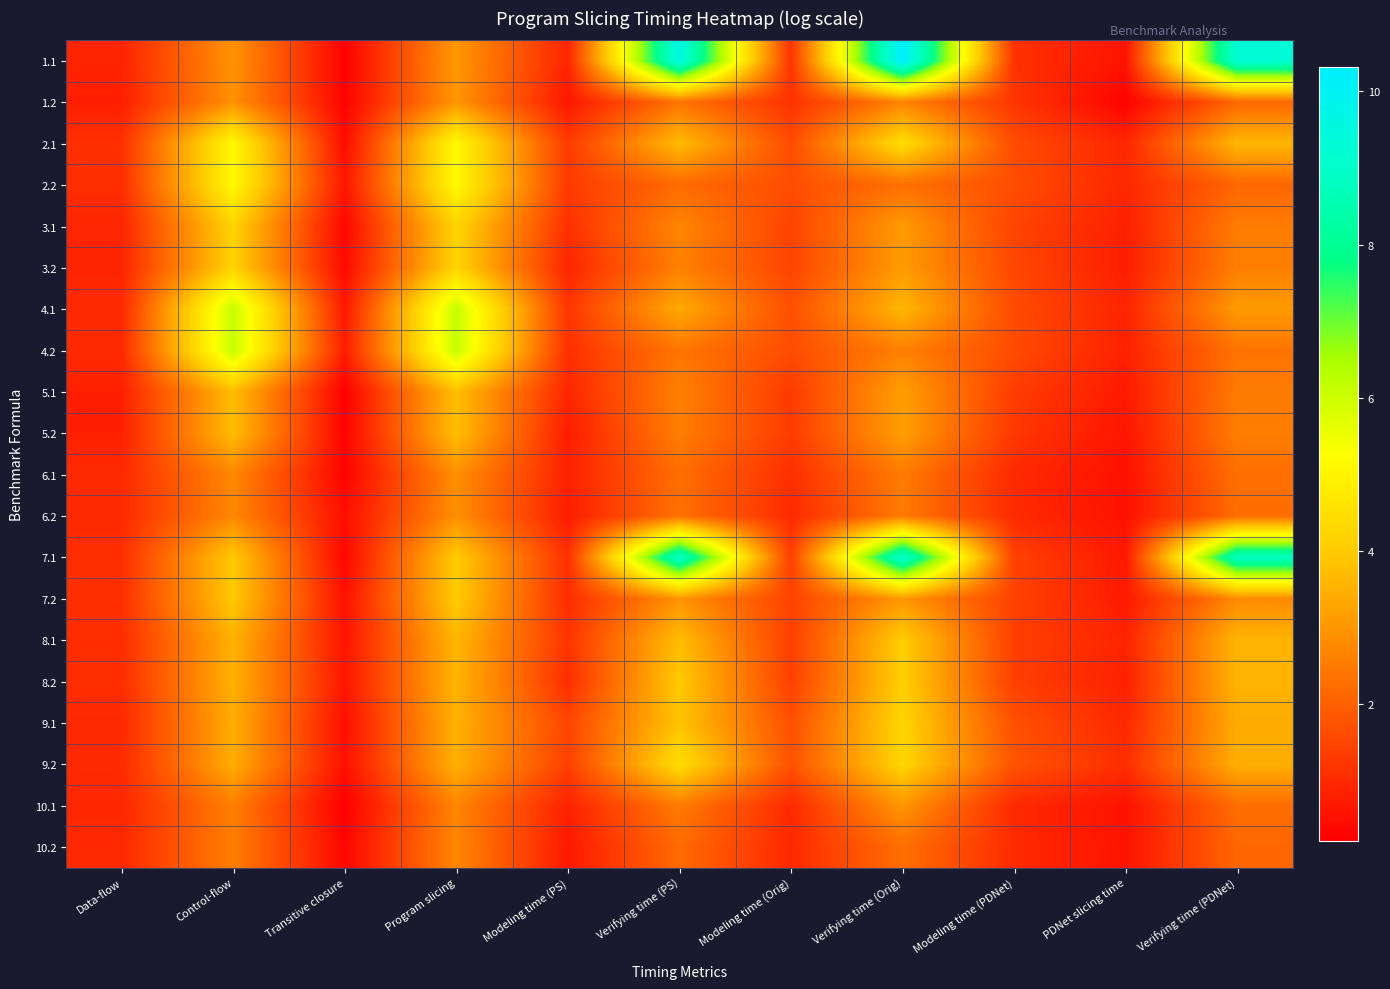

Reading right to left, what are all the values shown in this chart?

1.1: Verifying time (PDNet)=9.3	PDNet slicing time=0.6	Modeling time (PDNet)=1.1	Verifying time (Orig)=10.3	Modeling time (Orig)=1.2	Verifying time (PS)=9.6	Modeling time (PS)=0.9	Program slicing=3.0	Transitive closure=0.3	Control-flow=2.9	Data-flow=0.9
1.2: Verifying time (PDNet)=2.1	PDNet slicing time=0.3	Modeling time (PDNet)=1.2	Verifying time (Orig)=2.6	Modeling time (Orig)=1.1	Verifying time (PS)=2.4	Modeling time (PS)=0.6	Program slicing=3.0	Transitive closure=0.3	Control-flow=2.9	Data-flow=0.8
2.1: Verifying time (PDNet)=3.6	PDNet slicing time=0.9	Modeling time (PDNet)=1.6	Verifying time (Orig)=4.4	Modeling time (Orig)=1.6	Verifying time (PS)=3.7	Modeling time (PS)=1.3	Program slicing=5.1	Transitive closure=0.5	Control-flow=5.1	Data-flow=1.1
2.2: Verifying time (PDNet)=2.1	PDNet slicing time=1.0	Modeling time (PDNet)=1.7	Verifying time (Orig)=2.3	Modeling time (Orig)=1.6	Verifying time (PS)=2.2	Modeling time (PS)=1.3	Program slicing=5.1	Transitive closure=0.6	Control-flow=5.1	Data-flow=1.1
3.1: Verifying time (PDNet)=2.5	PDNet slicing time=0.8	Modeling time (PDNet)=1.5	Verifying time (Orig)=3.1	Modeling time (Orig)=1.5	Verifying time (PS)=2.7	Modeling time (PS)=1.1	Program slicing=4.2	Transitive closure=0.3	Control-flow=4.2	Data-flow=0.9
3.2: Verifying time (PDNet)=2.6	PDNet slicing time=0.8	Modeling time (PDNet)=1.5	Verifying time (Orig)=3.1	Modeling time (Orig)=1.5	Verifying time (PS)=2.6	Modeling time (PS)=0.9	Program slicing=4.2	Transitive closure=0.4	Control-flow=4.2	Data-flow=0.9
4.1: Verifying time (PDNet)=3.1	PDNet slicing time=0.9	Modeling time (PDNet)=1.6	Verifying time (Orig)=3.6	Modeling time (Orig)=1.7	Verifying time (PS)=3.4	Modeling time (PS)=1.2	Program slicing=6.1	Transitive closure=0.7	Control-flow=6.1	Data-flow=1.0
4.2: Verifying time (PDNet)=2.4	PDNet slicing time=0.8	Modeling time (PDNet)=1.6	Verifying time (Orig)=2.6	Modeling time (Orig)=1.6	Verifying time (PS)=2.4	Modeling time (PS)=1.1	Program slicing=6.1	Transitive closure=0.8	Control-flow=6.1	Data-flow=1.0
5.1: Verifying time (PDNet)=2.5	PDNet slicing time=0.7	Modeling time (PDNet)=1.3	Verifying time (Orig)=3.2	Modeling time (Orig)=1.3	Verifying time (PS)=2.6	Modeling time (PS)=0.9	Program slicing=3.8	Transitive closure=0.2	Control-flow=3.7	Data-flow=0.8
5.2: Verifying time (PDNet)=2.6	PDNet slicing time=0.6	Modeling time (PDNet)=1.3	Verifying time (Orig)=3.2	Modeling time (Orig)=1.3	Verifying time (PS)=2.6	Modeling time (PS)=0.7	Program slicing=3.8	Transitive closure=0.3	Control-flow=3.7	Data-flow=0.8
6.1: Verifying time (PDNet)=2.3	PDNet slicing time=0.5	Modeling time (PDNet)=1.0	Verifying time (Orig)=2.5	Modeling time (Orig)=1.1	Verifying time (PS)=2.3	Modeling time (PS)=0.8	Program slicing=2.9	Transitive closure=0.3	Control-flow=2.7	Data-flow=1.0
6.2: Verifying time (PDNet)=2.3	PDNet slicing time=0.5	Modeling time (PDNet)=1.0	Verifying time (Orig)=2.5	Modeling time (Orig)=1.0	Verifying time (PS)=2.3	Modeling time (PS)=0.8	Program slicing=2.9	Transitive closure=0.5	Control-flow=2.7	Data-flow=1.0
7.1: Verifying time (PDNet)=8.8	PDNet slicing time=0.7	Modeling time (PDNet)=1.4	Verifying time (Orig)=9.2	Modeling time (Orig)=1.4	Verifying time (PS)=9.0	Modeling time (PS)=1.1	Program slicing=4.0	Transitive closure=0.3	Control-flow=4.0	Data-flow=1.1
7.2: Verifying time (PDNet)=2.8	PDNet slicing time=0.7	Modeling time (PDNet)=1.4	Verifying time (Orig)=3.0	Modeling time (Orig)=1.4	Verifying time (PS)=3.0	Modeling time (PS)=1.0	Program slicing=4.0	Transitive closure=0.6	Control-flow=4.0	Data-flow=1.1
8.1: Verifying time (PDNet)=3.6	PDNet slicing time=0.9	Modeling time (PDNet)=1.4	Verifying time (Orig)=4.1	Modeling time (Orig)=1.4	Verifying time (PS)=3.7	Modeling time (PS)=1.2	Program slicing=3.6	Transitive closure=0.6	Control-flow=3.5	Data-flow=1.1
8.2: Verifying time (PDNet)=3.6	PDNet slicing time=0.8	Modeling time (PDNet)=1.4	Verifying time (Orig)=4.1	Modeling time (Orig)=1.4	Verifying time (PS)=4.0	Modeling time (PS)=1.1	Program slicing=3.6	Transitive closure=0.7	Control-flow=3.5	Data-flow=1.1
9.1: Verifying time (PDNet)=3.4	PDNet slicing time=1.0	Modeling time (PDNet)=1.7	Verifying time (Orig)=4.2	Modeling time (Orig)=1.7	Verifying time (PS)=3.8	Modeling time (PS)=1.5	Program slicing=3.5	Transitive closure=0.5	Control-flow=3.4	Data-flow=1.0
9.2: Verifying time (PDNet)=3.5	PDNet slicing time=1.1	Modeling time (PDNet)=1.8	Verifying time (Orig)=4.2	Modeling time (Orig)=1.7	Verifying time (PS)=4.4	Modeling time (PS)=1.4	Program slicing=3.5	Transitive closure=0.5	Control-flow=3.4	Data-flow=1.0
10.1: Verifying time (PDNet)=2.3	PDNet slicing time=0.5	Modeling time (PDNet)=1.0	Verifying time (Orig)=3.0	Modeling time (Orig)=1.0	Verifying time (PS)=2.5	Modeling time (PS)=0.9	Program slicing=2.7	Transitive closure=0.2	Control-flow=2.6	Data-flow=0.9
10.2: Verifying time (PDNet)=2.1	PDNet slicing time=0.6	Modeling time (PDNet)=1.0	Verifying time (Orig)=2.3	Modeling time (Orig)=1.0	Verifying time (PS)=2.2	Modeling time (PS)=0.7	Program slicing=2.7	Transitive closure=0.3	Control-flow=2.6	Data-flow=1.0